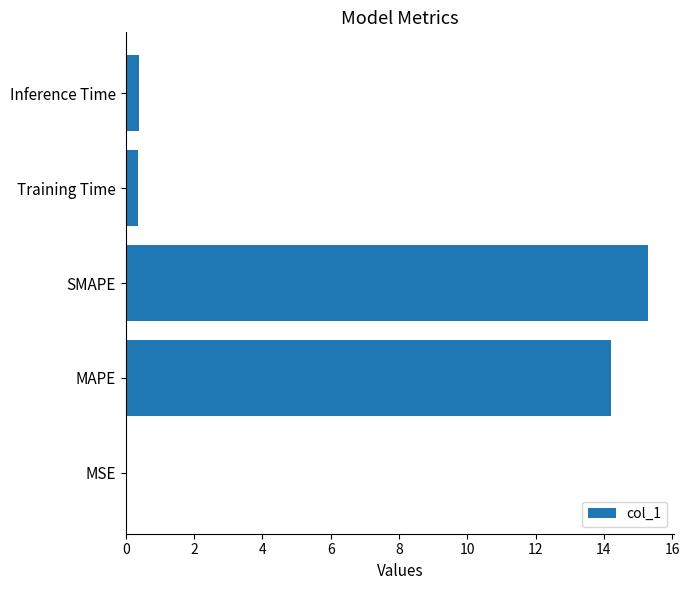

The chart shows a value of 0.4 at Inference Time. True or false?

True